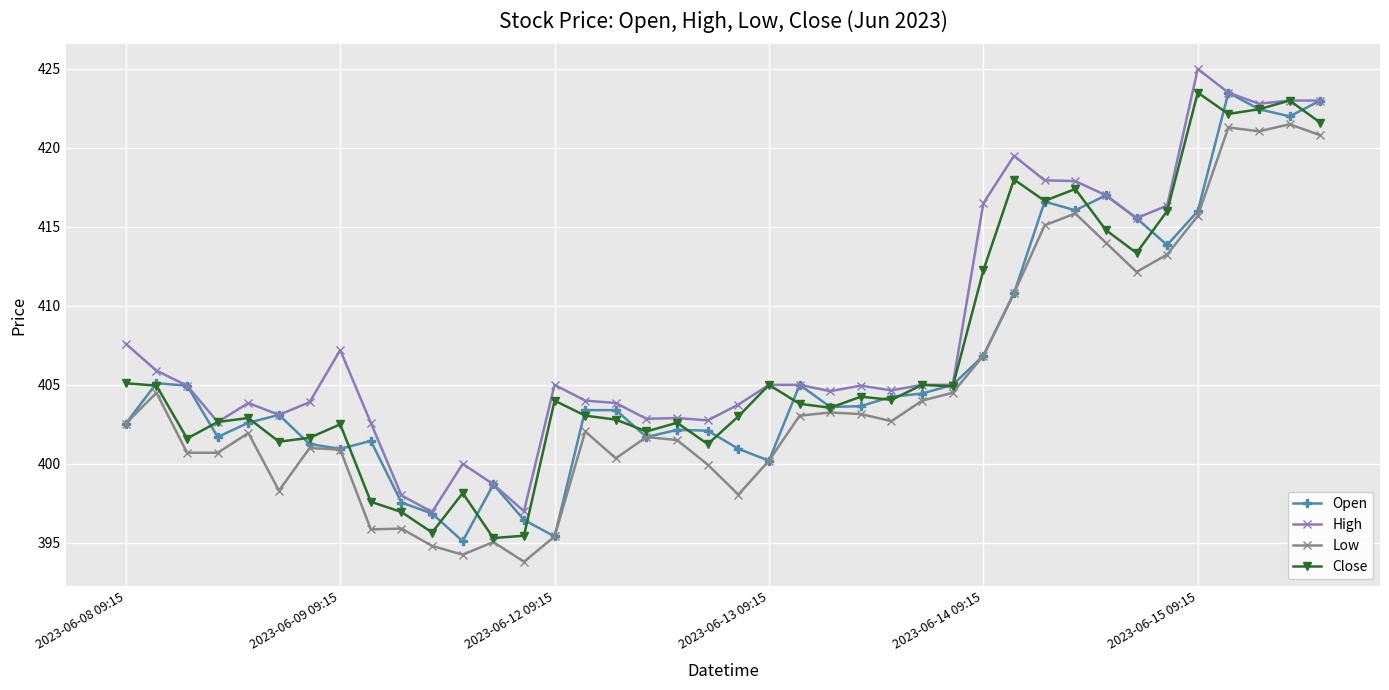

What is the sum of all Open values?

16247.2